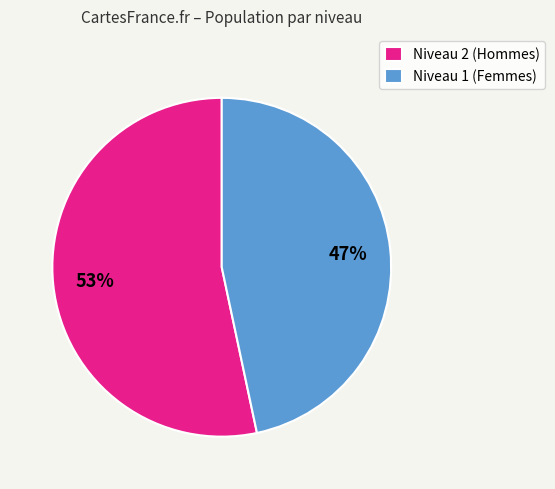

Is the sum of Niveau 2 (Hommes) and Niveau 1 (Femmes) greater than half?

Yes